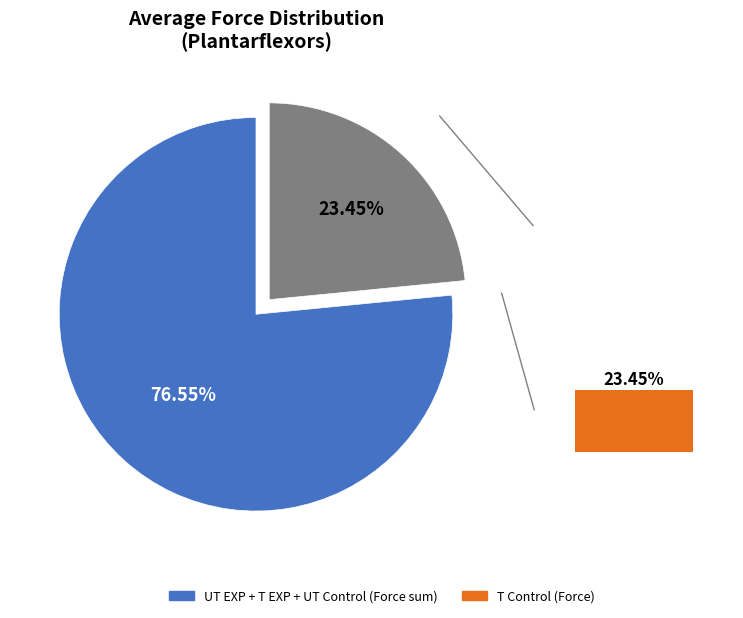

Is T Control the majority of the pie?

No